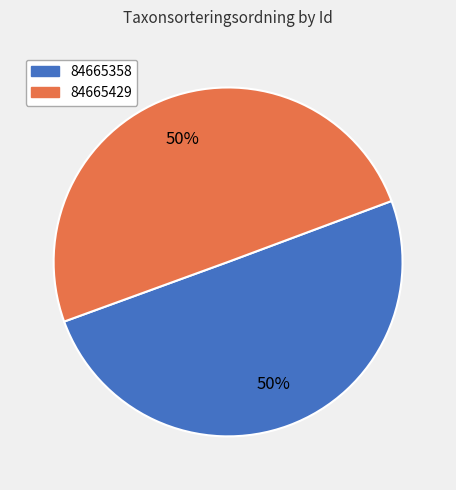

How many segments does this pie chart have?

2